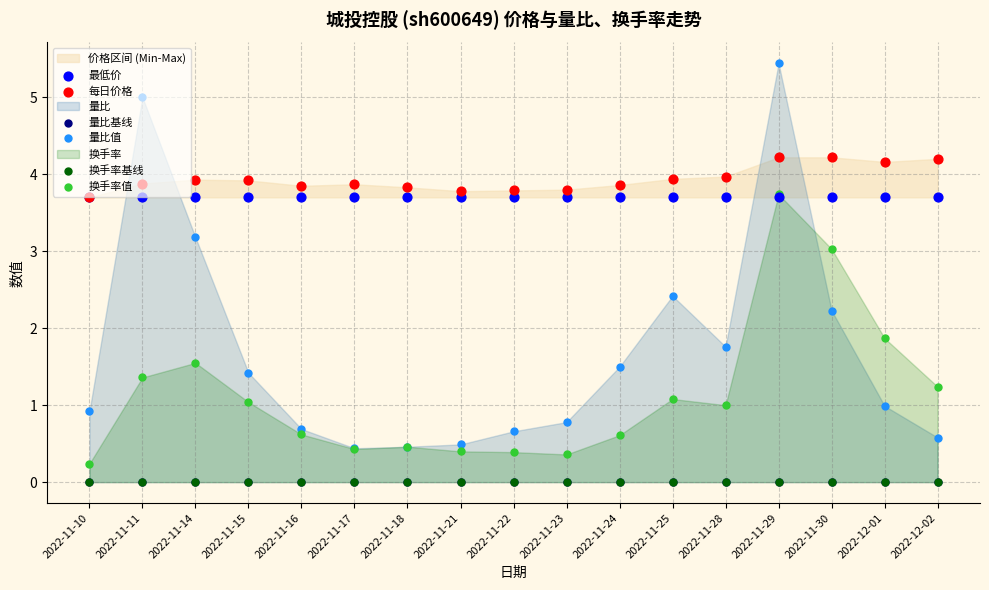

Which series contains the lowest Y value?

量比基线